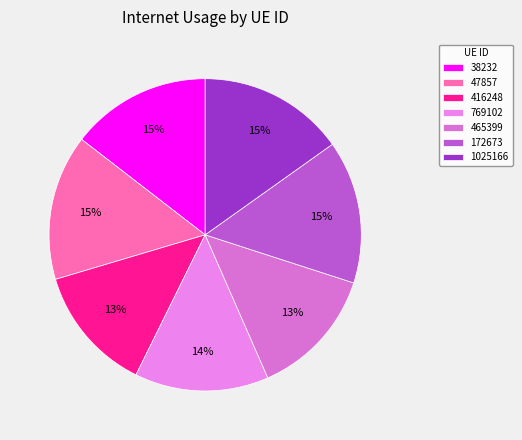

Is it true that 416248 is 22% of the pie?

False